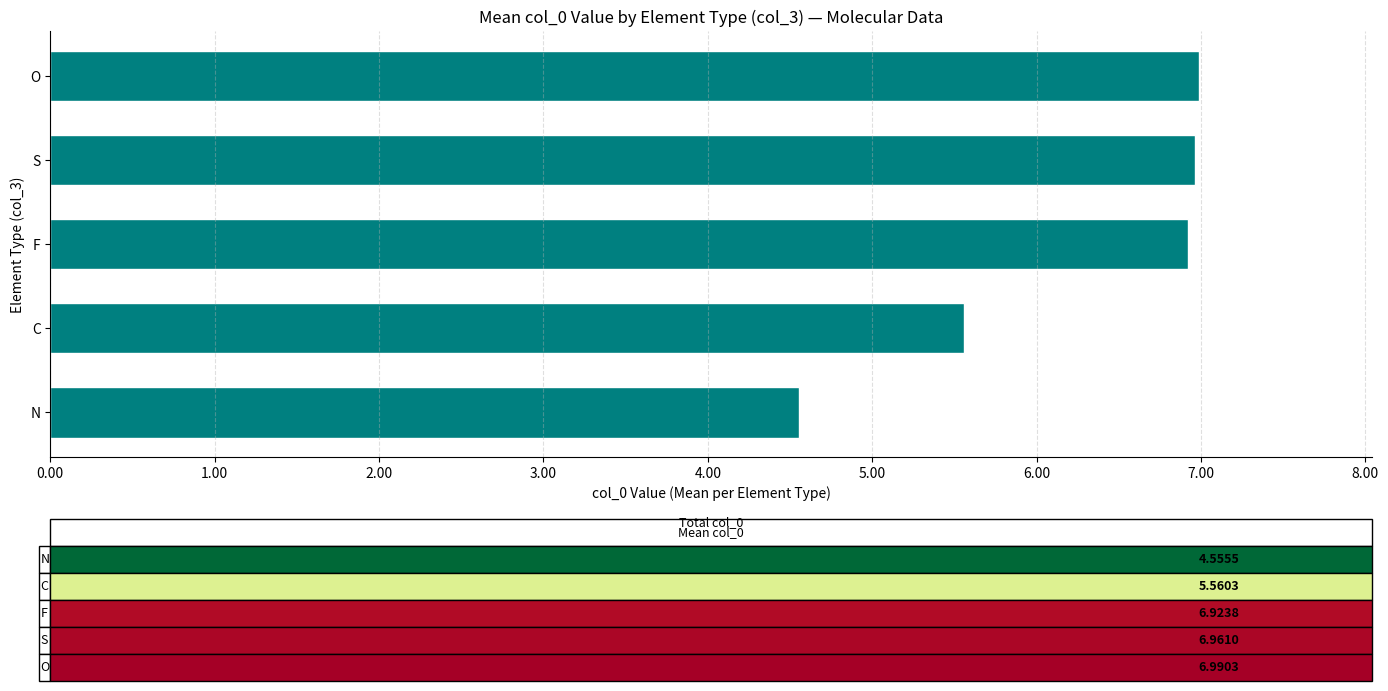

Reading bottom to top, extract all data points from this chart.

4.6	5.6	6.9	7.0	7.0